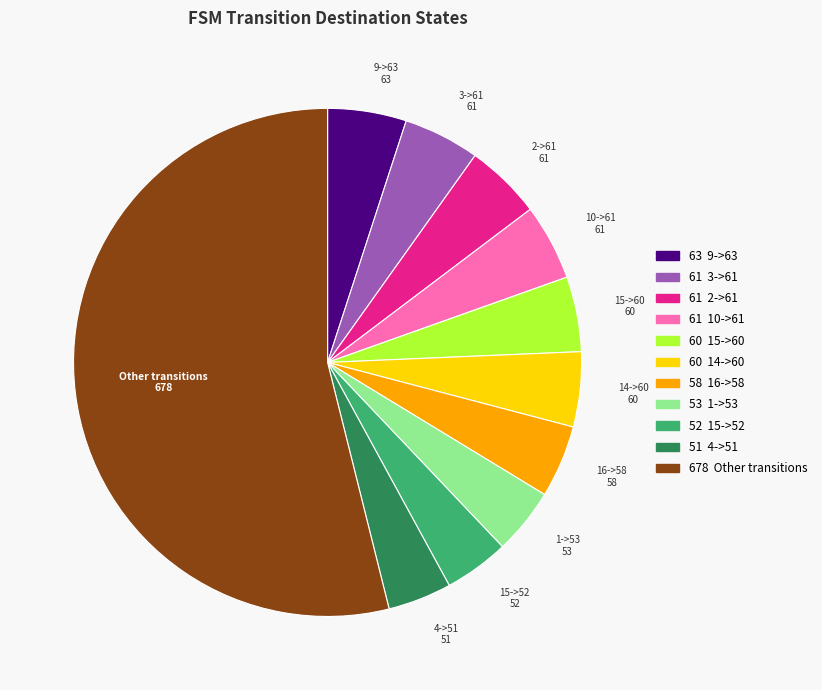

Is there any slice that represents more than half of the pie?

Yes